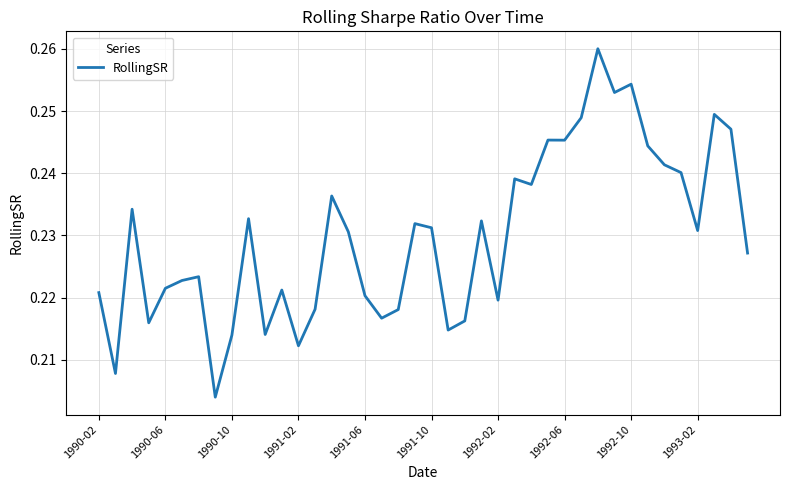

True or false: the data shows 0.1 at 1992-10.

False